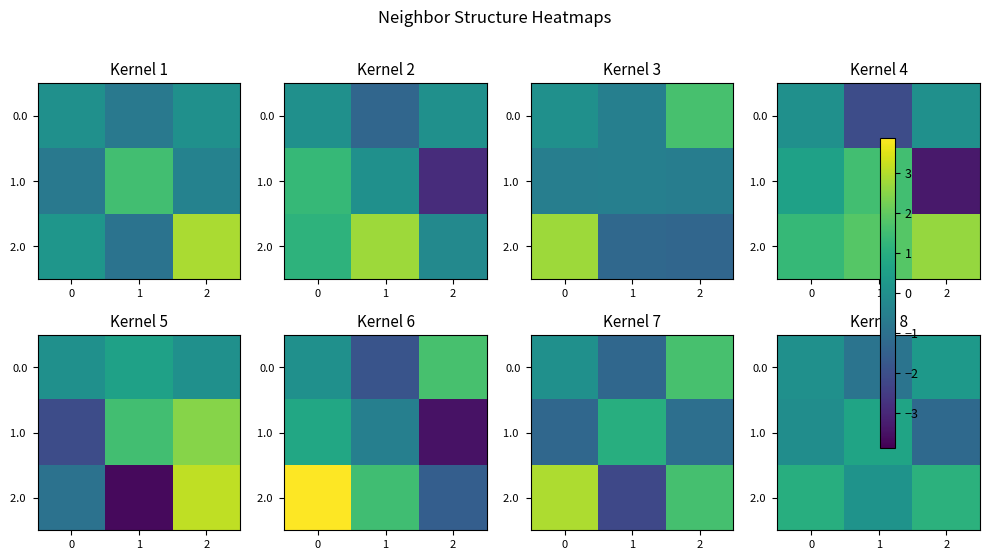

At 0, list the series in order from smallest to largest.

1.0, 0.0, 2.0